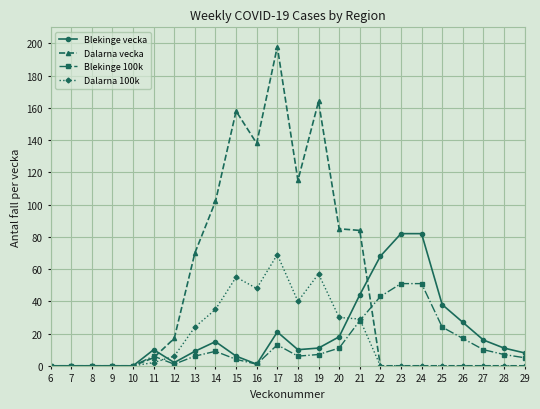

What is the highest value of the Blekinge vecka series?

82